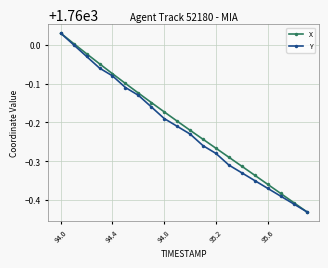

True or false: X has more than 1 points higher than both neighbors.

False